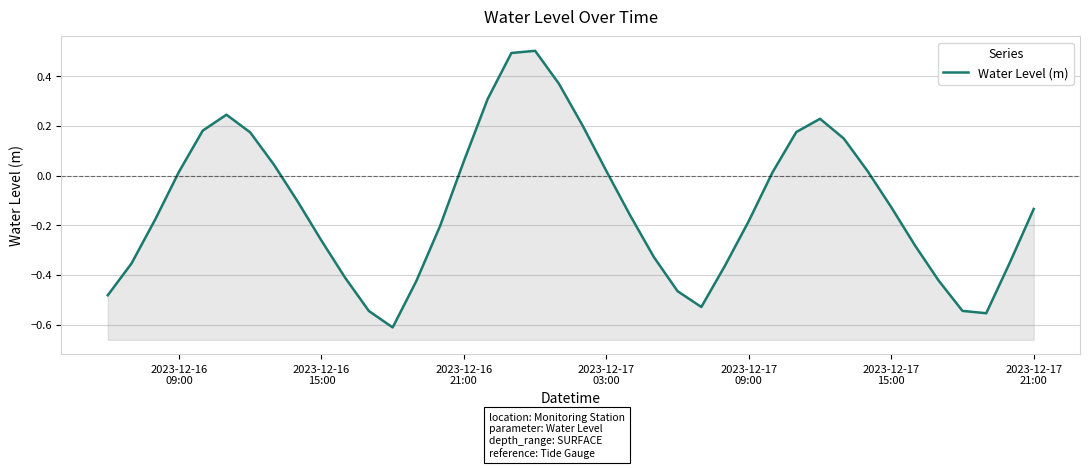

Between 2023-12-17
15:00 and 15, which is larger?

2023-12-17
15:00